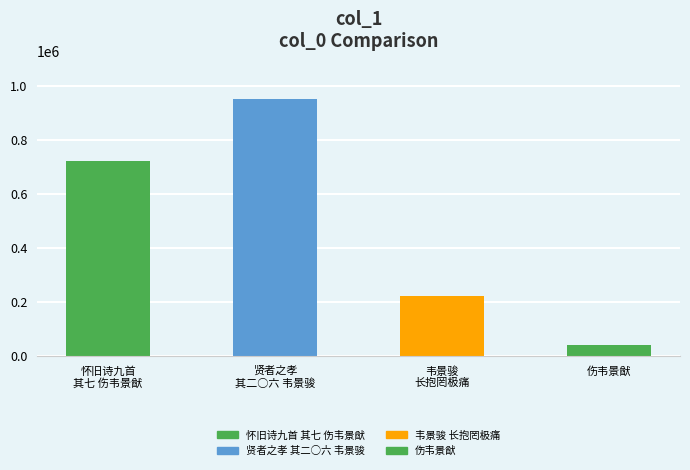

At which category does the chart reach its minimum across all series?

伤韦景猷